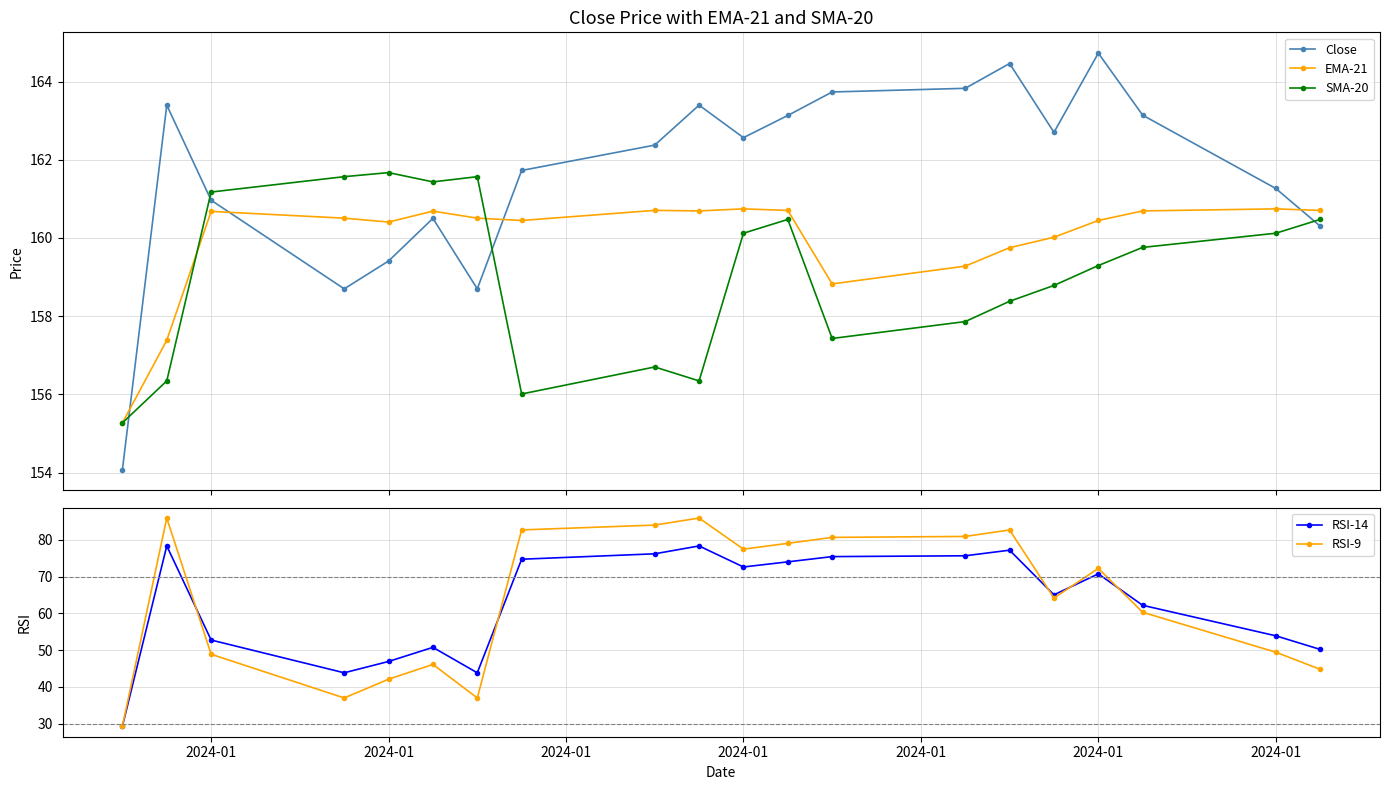

What is the value of the SMA-20 point at the 20th from the left?

160.5